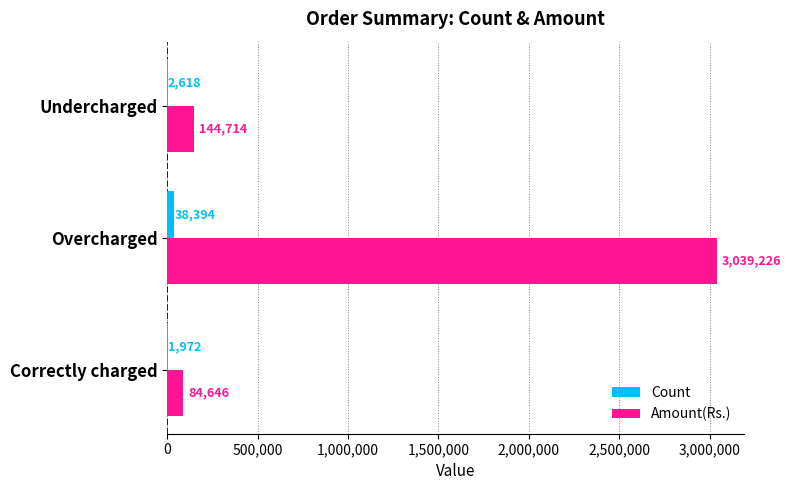

Between Correctly charged and Undercharged, which series saw the biggest shift?

Amount(Rs.)